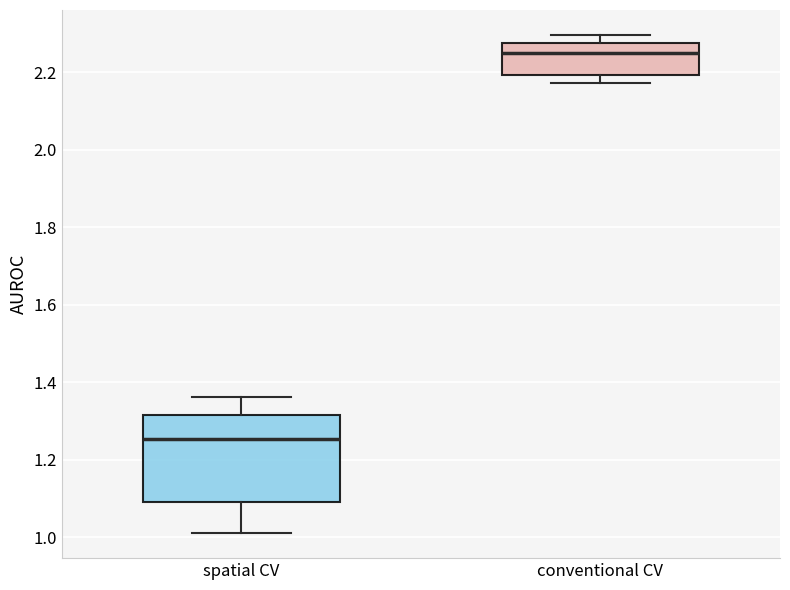

Reading left to right, read every box against the y-axis: the position of its median line, the range the box covers, and the ends of its whiskers. The values are not printed on the chart, so give them approximately, as read against the axis.

spatial CV: median 1.26, box 1.10 to 1.32, whiskers 1.02 to 1.36
conventional CV: median 2.24, box 2.20 to 2.28, whiskers 2.18 to 2.30